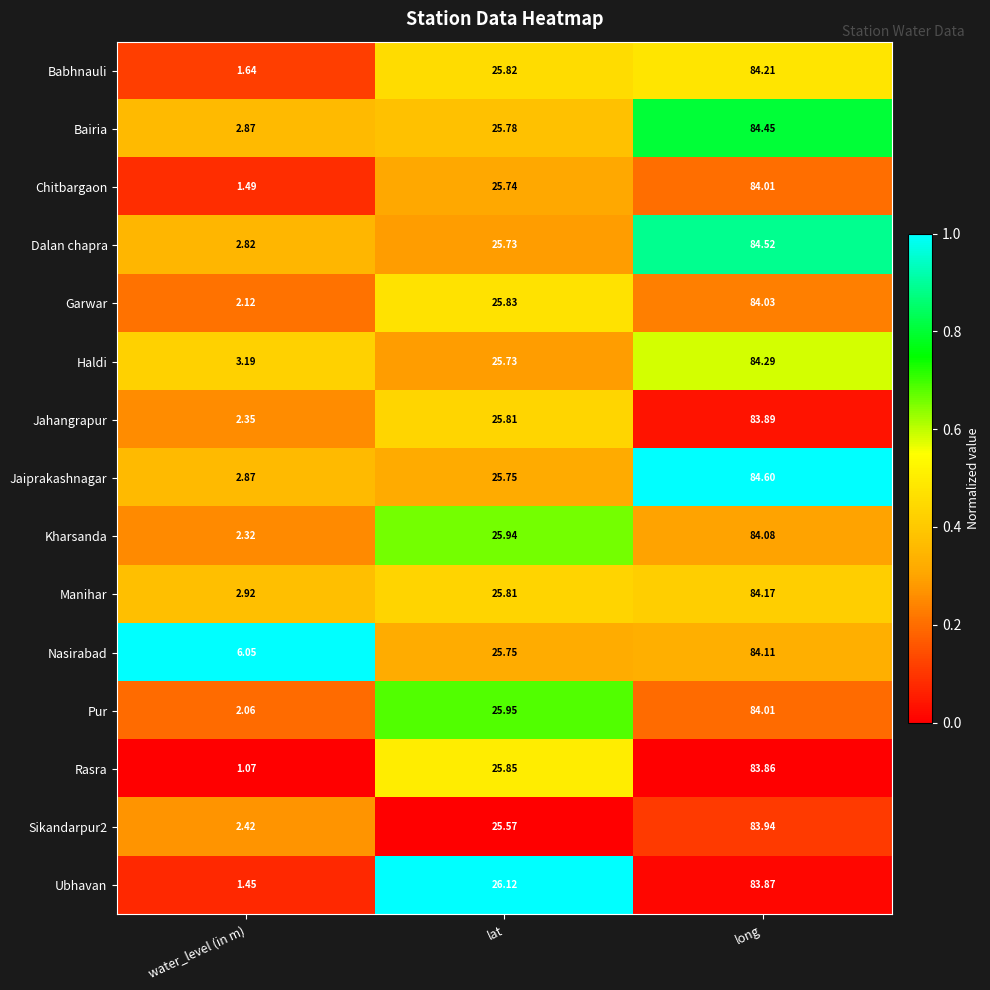

How many categories are shown in the chart?

3